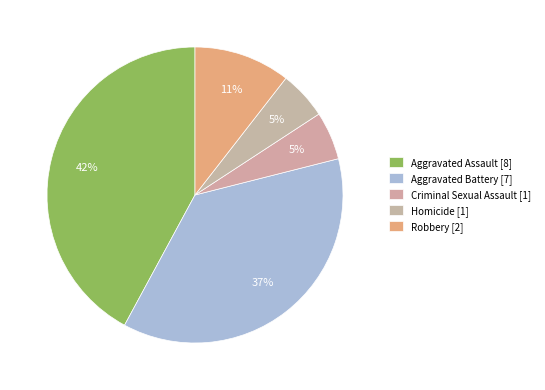

Combined, what portion of the pie is Criminal Sexual Assault and Aggravated Assault?

47.4%